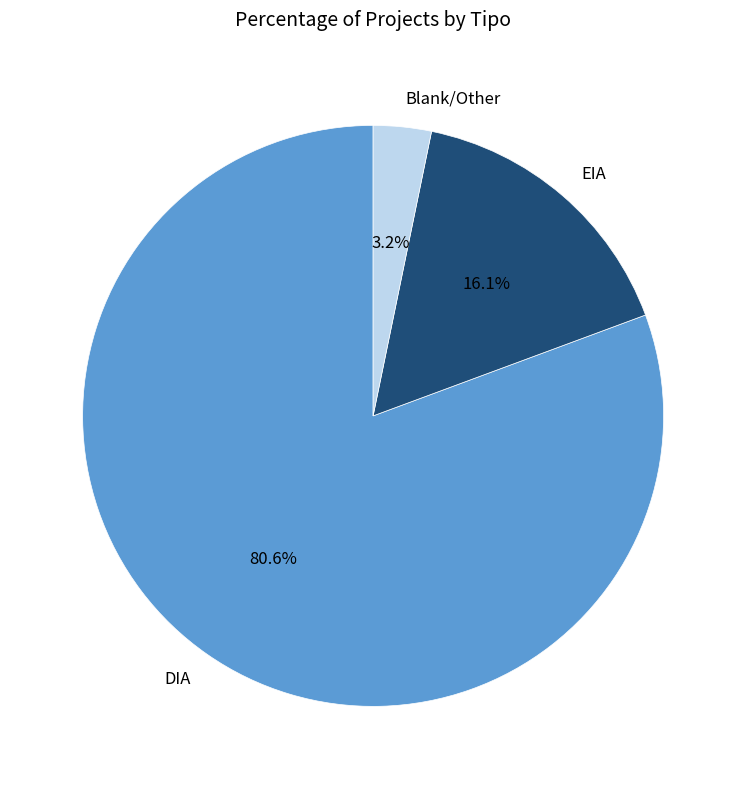

Which category has the smallest portion of the pie?

Blank/Other